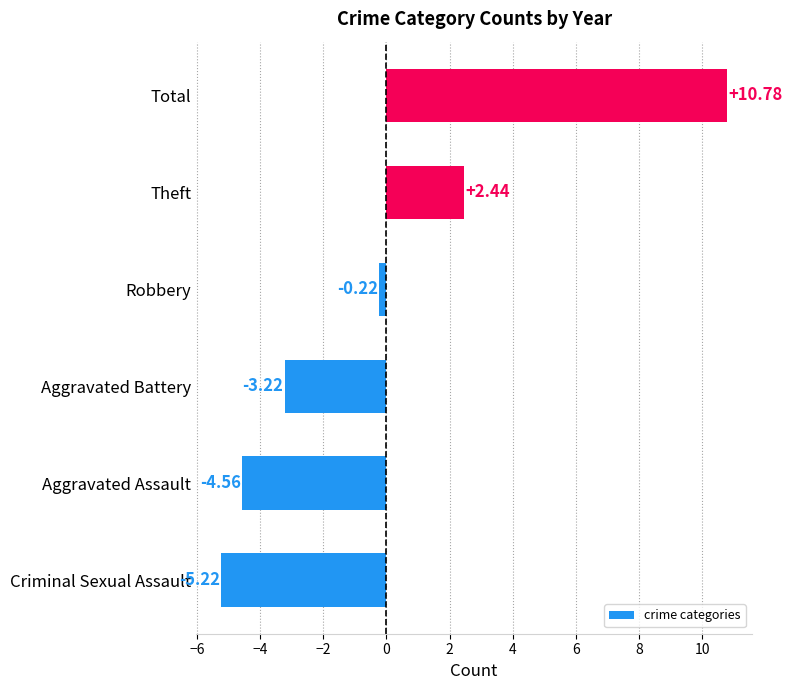

List the labels in order of value, largest first.

Total, Theft, Robbery, Aggravated Battery, Aggravated Assault, Criminal Sexual Assault